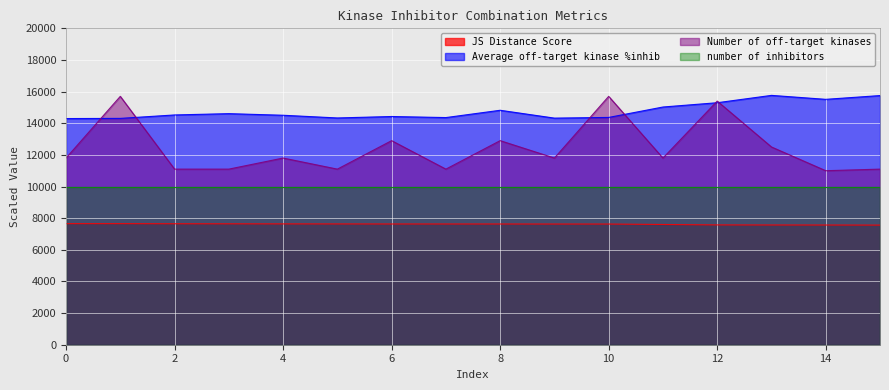

True or false: JS Distance Score has more than 0 interior local peaks.

False